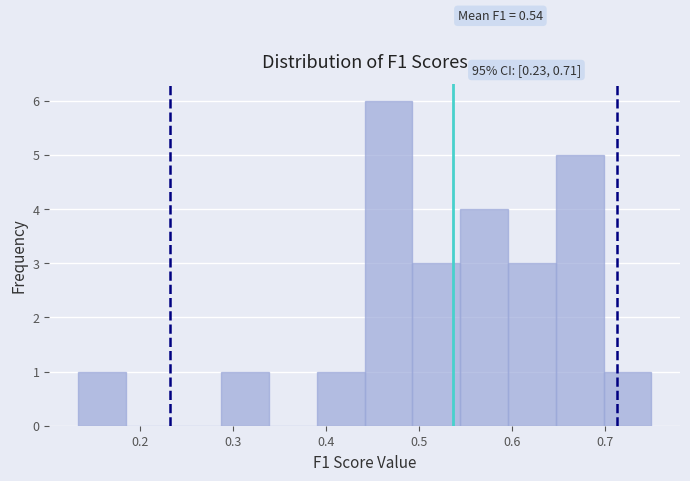

Over which range of the x-axis is the bar tallest?

0.44 to 0.49